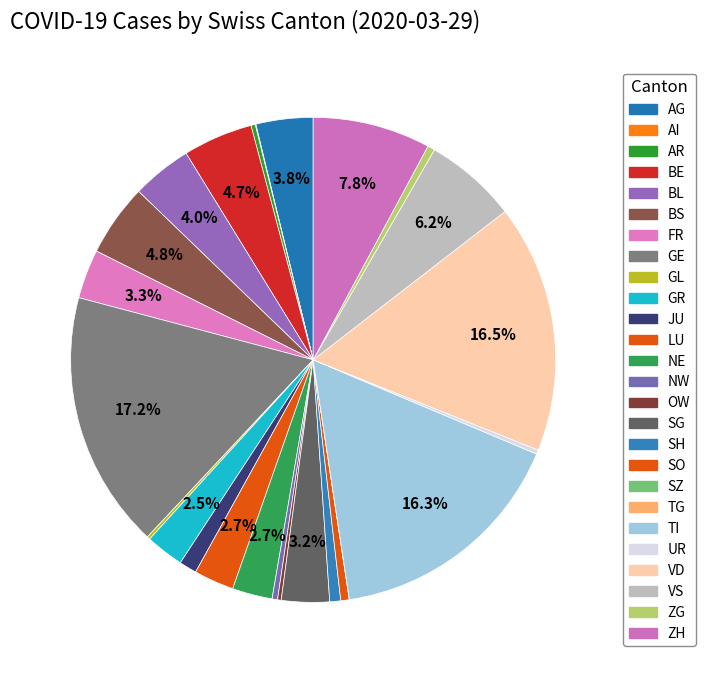

Approximately how many times larger is the value at ZG compared to VS?

0.1